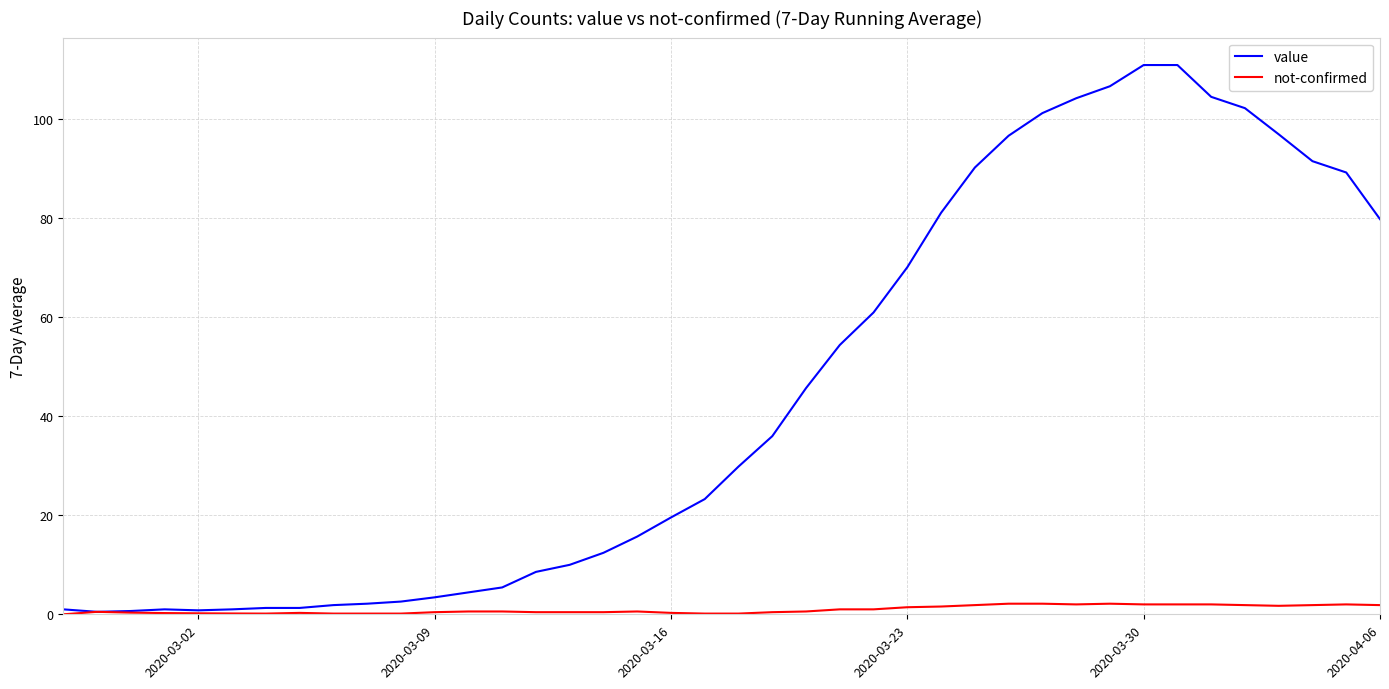

How many values in the value series are below 29?

20